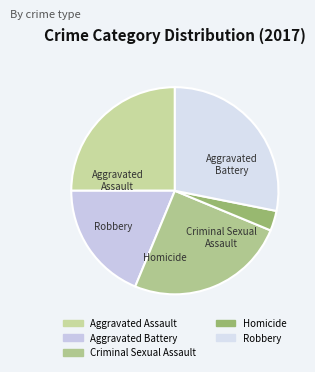

Is it true that Homicide is 16% of the pie?

False